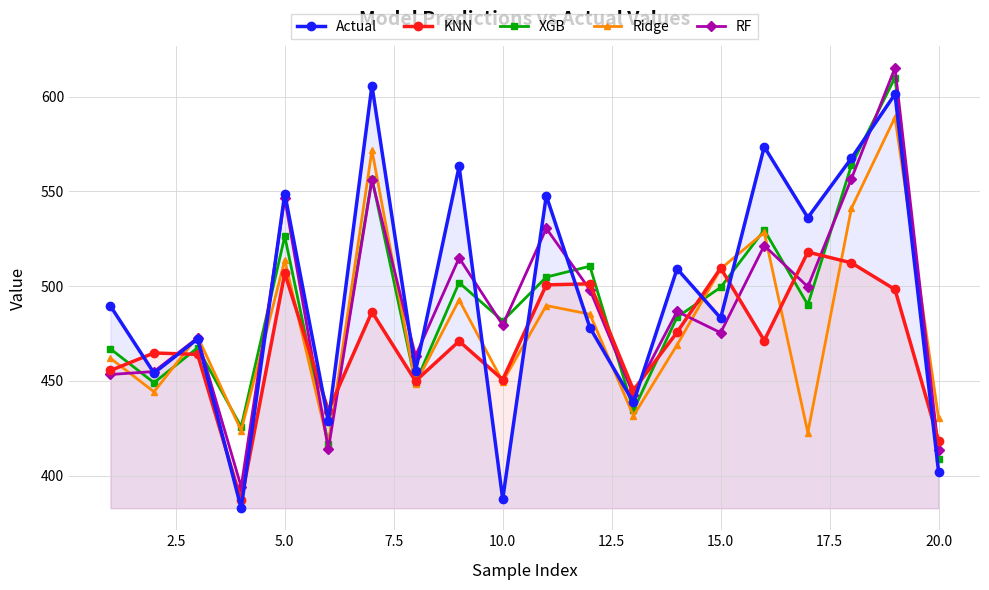

What is the difference between the maximum and minimum values in the Actual series?

223.0